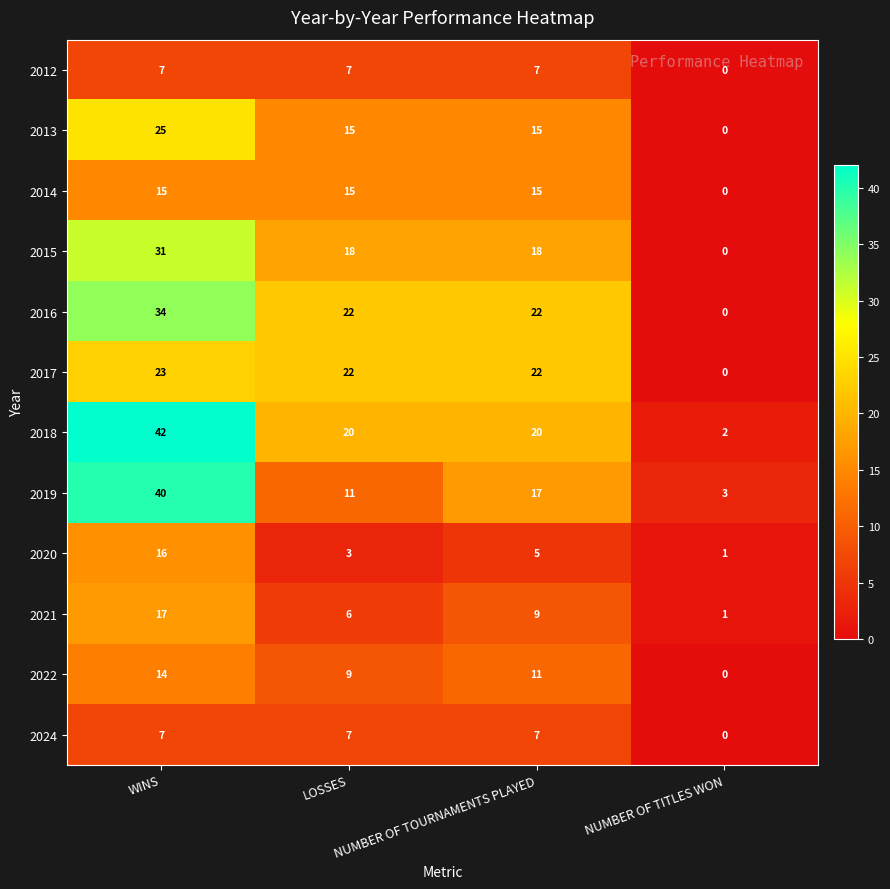

Which series has the largest total across all categories?

2018